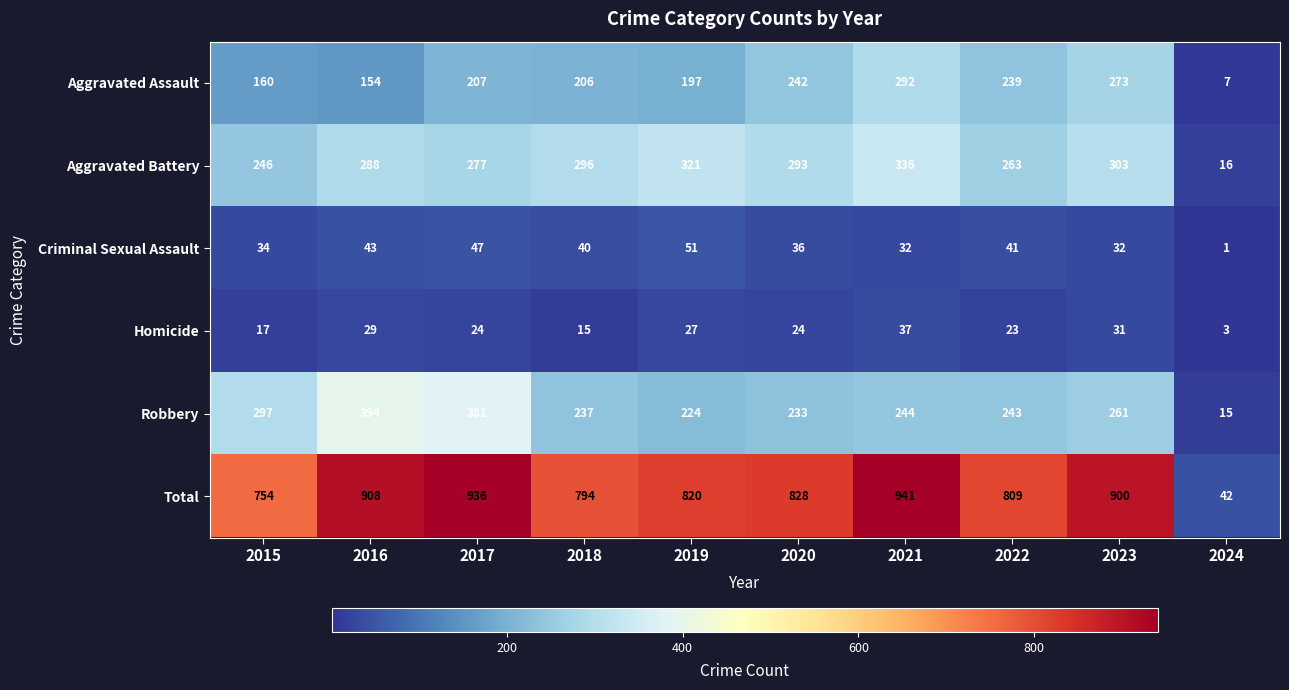

Which series has the largest total across all categories?

Total